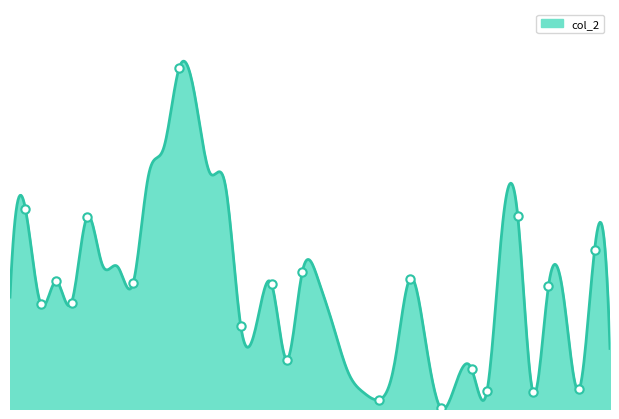

What is the change in value from 103/10/02 to 103/10/27?

-2282990